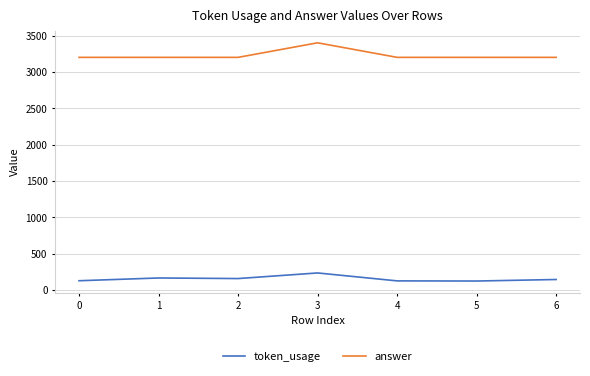

What is the sum of all answer values?

22600